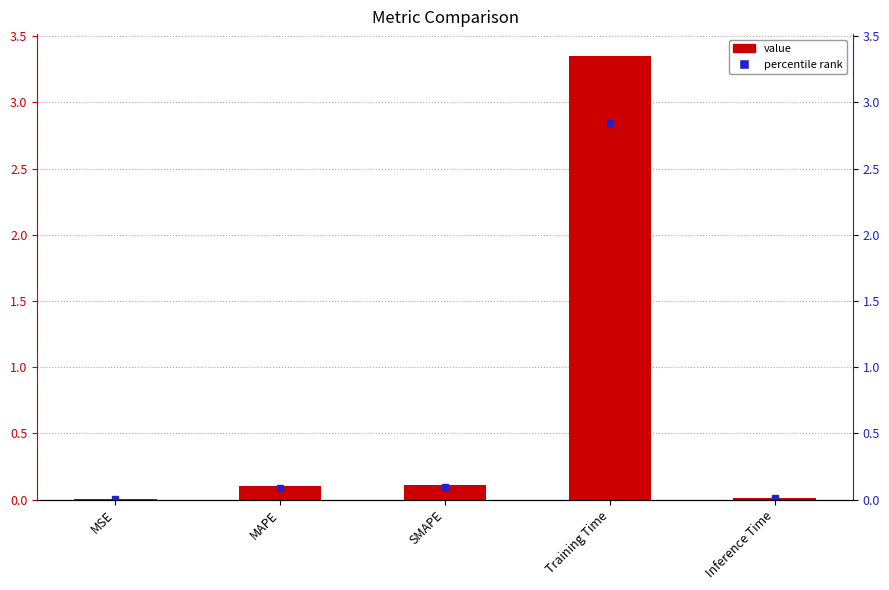

What is the sum of all values?

3.6